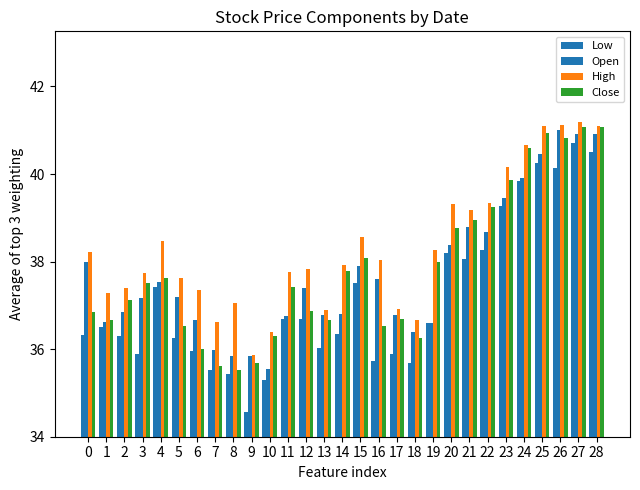

What is the difference between the maximum and minimum values in the Open series?

5.5